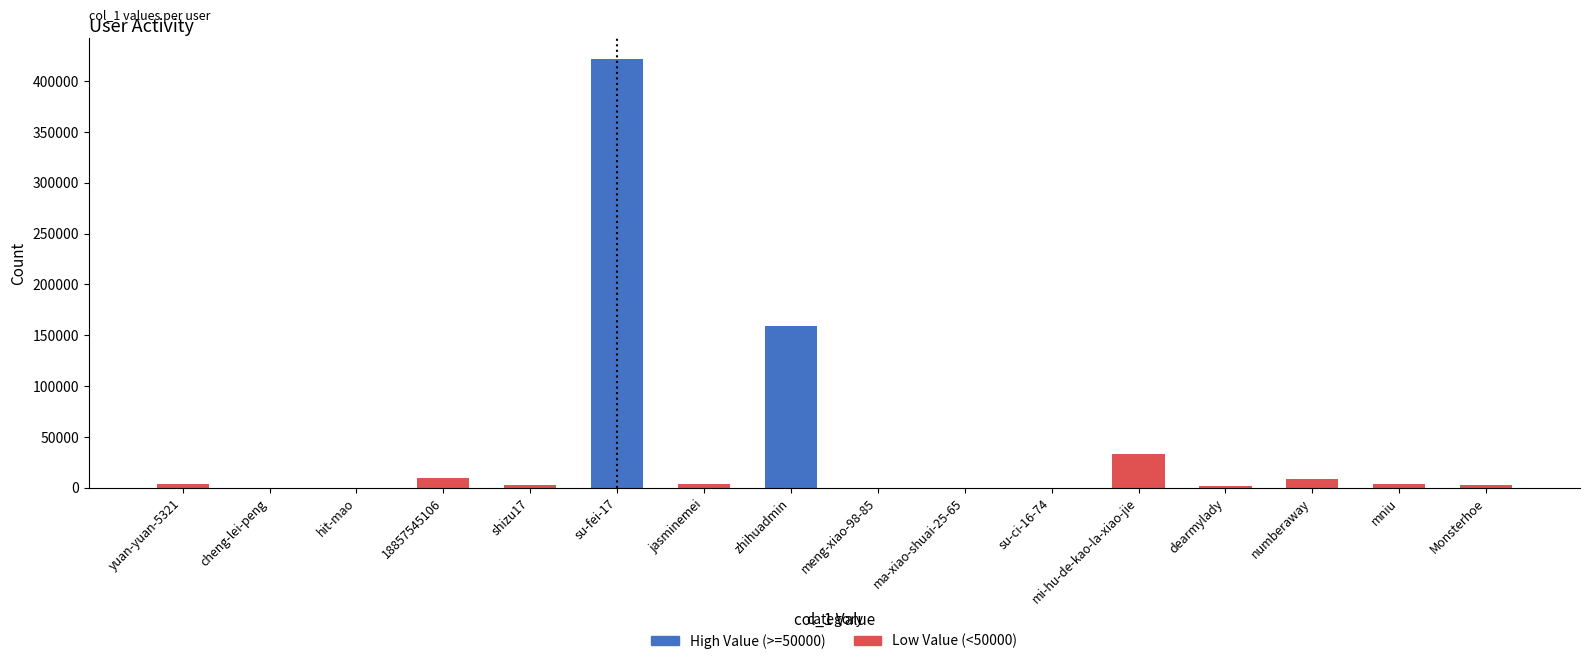

What position from the right is su-ci-16-74?

6